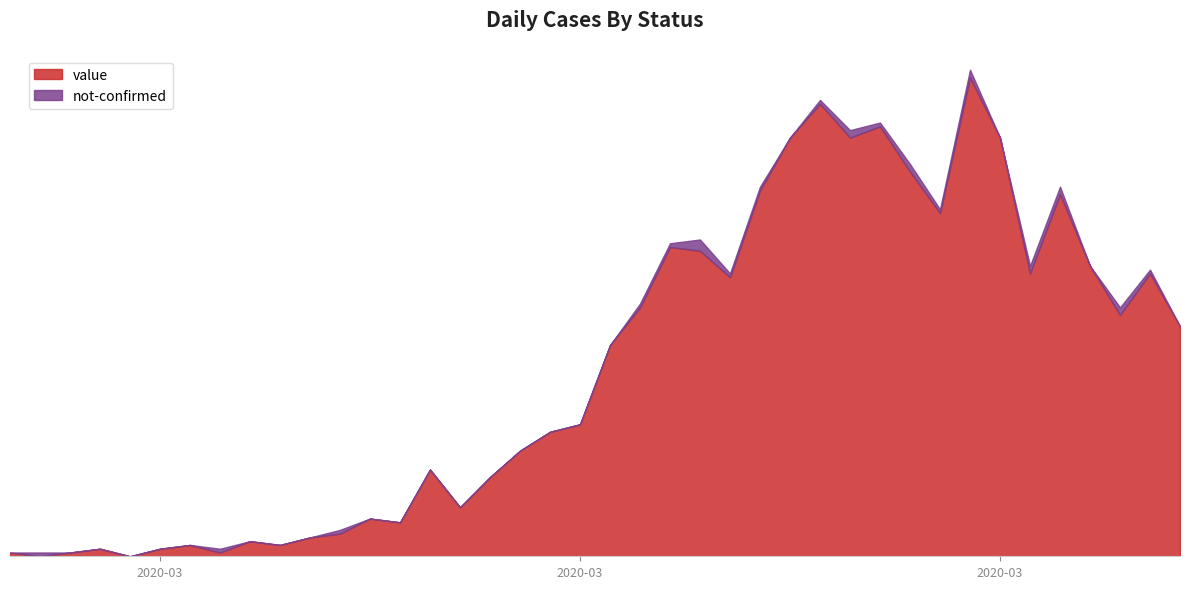

What is the average value?

50